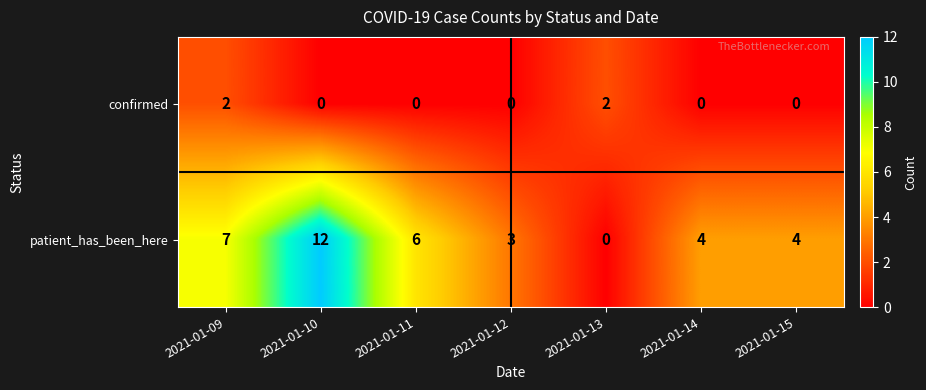

At which category is the sum across all series the highest?

2021-01-10